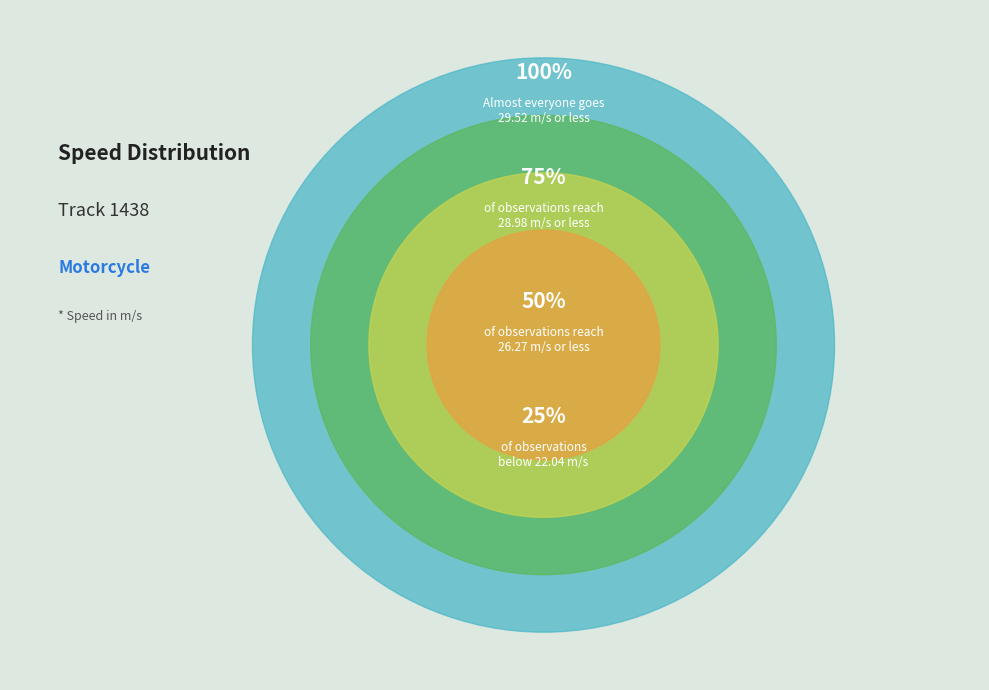

Approximately how many times larger is the value at 84828 compared to 84827?

1.1